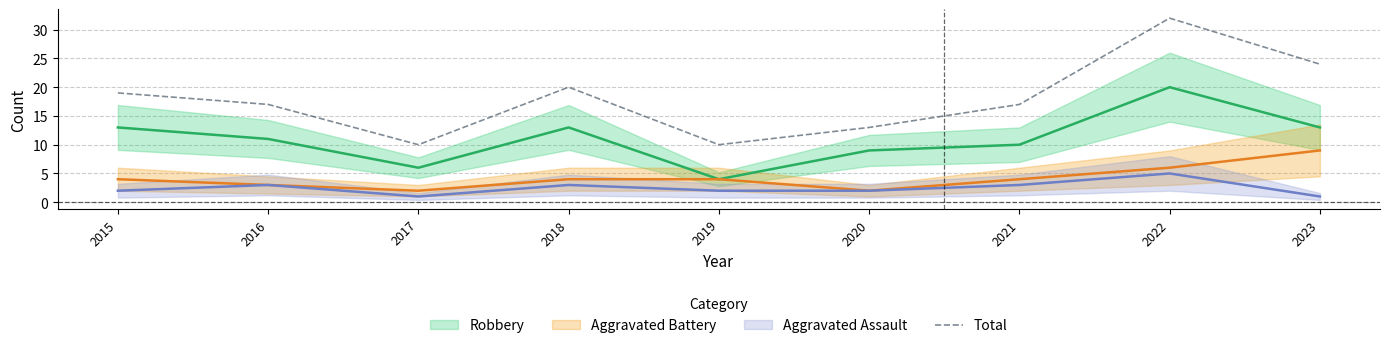

What is the change in value from 2017 to 2023?

+14